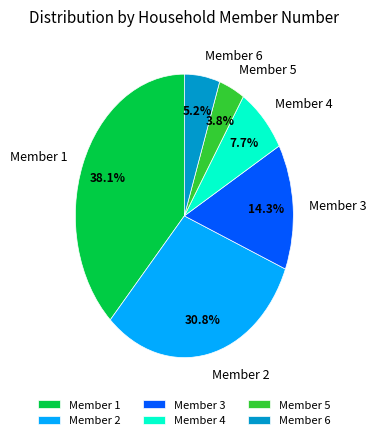

Combined, do Member 3 and Member 2 account for over 50%?

No